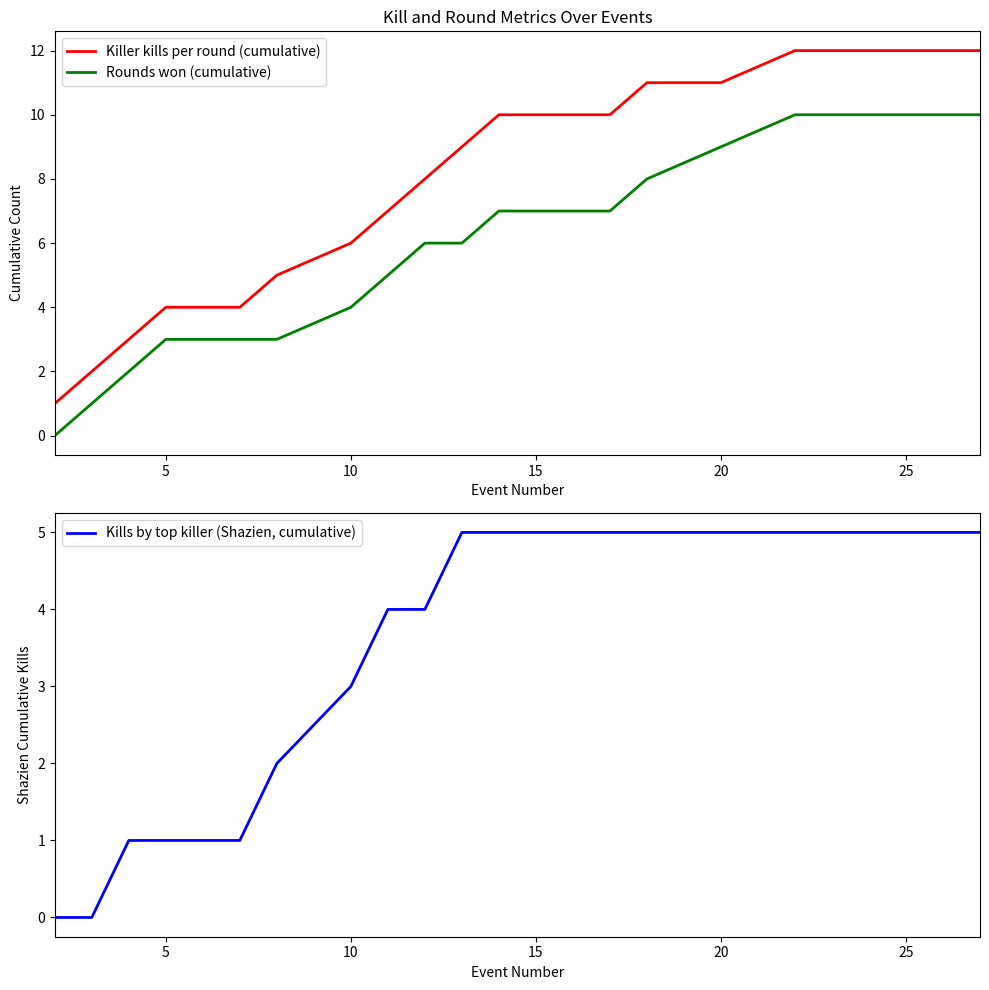

What is the sum of all Killer kills per round (cumulative) values?

115